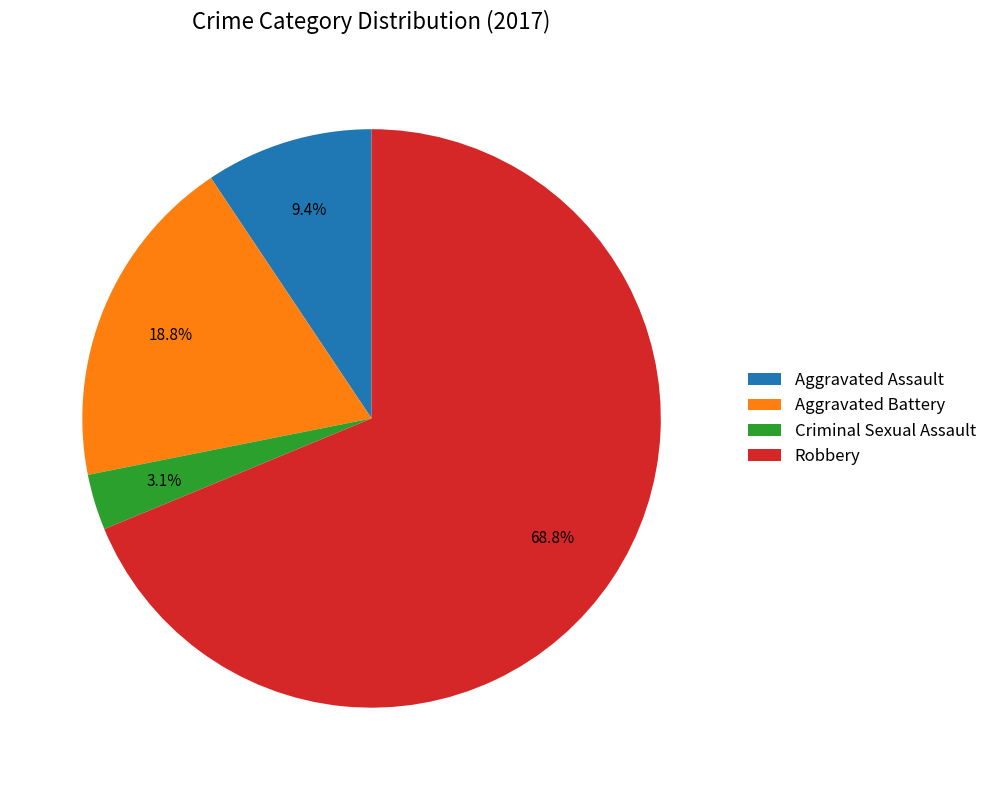

Which slice is the smallest?

Criminal Sexual Assault